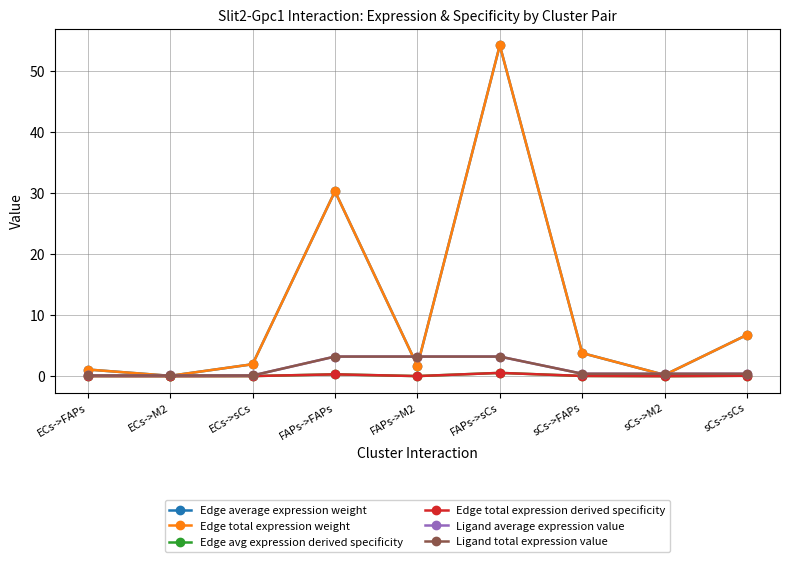

At which category is the sum across all series the highest?

FAPs->sCs